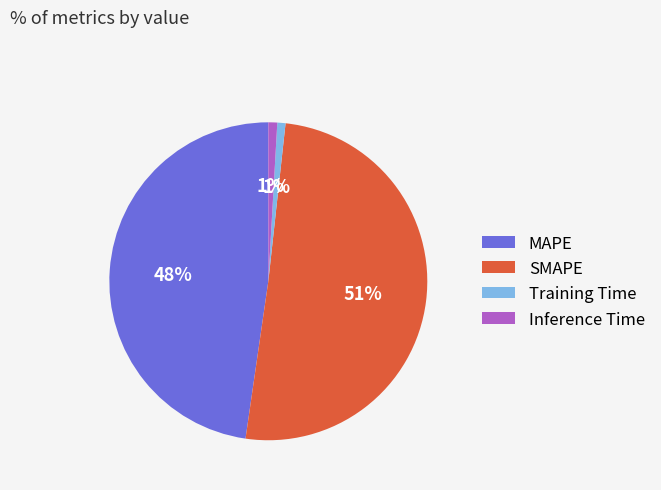

Between Training Time and SMAPE, which is larger?

SMAPE